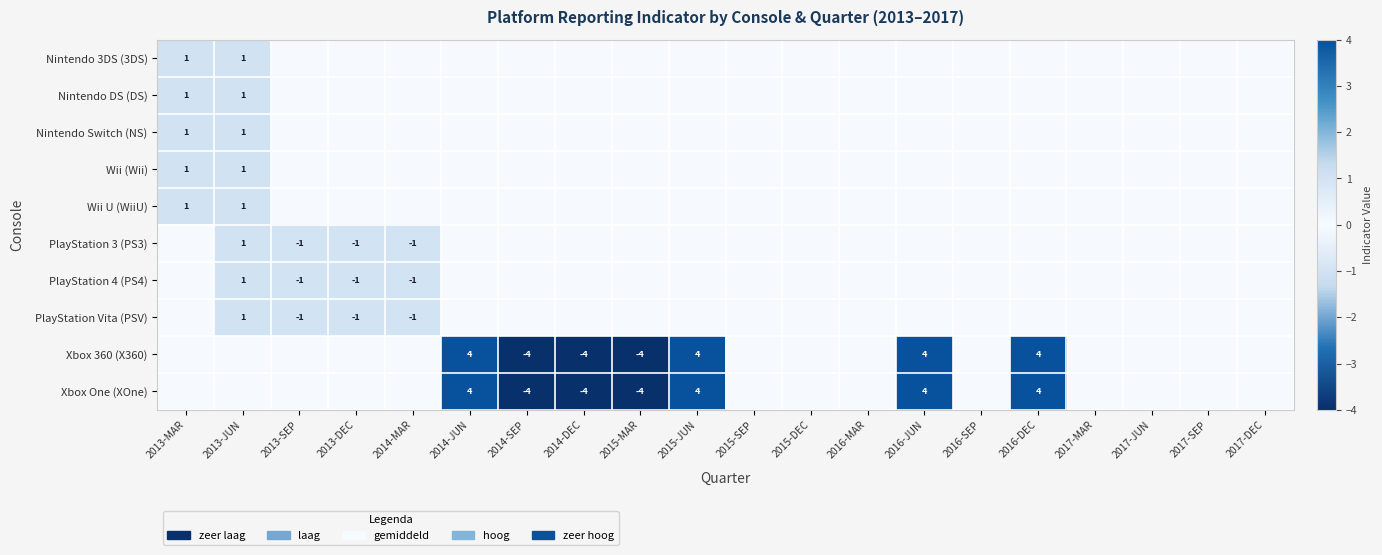

True or false: Xbox One (XOne) has a value of 4 at 2016-JUN.

True